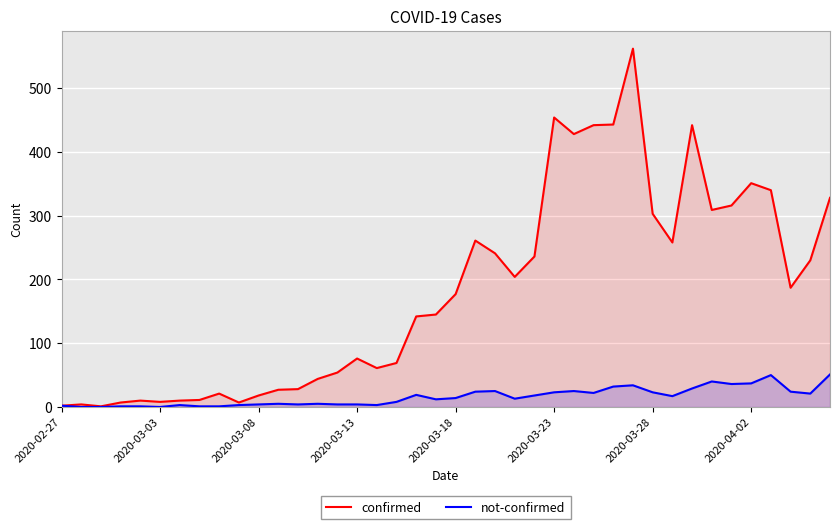

Where does the confirmed series first go above 177?

21